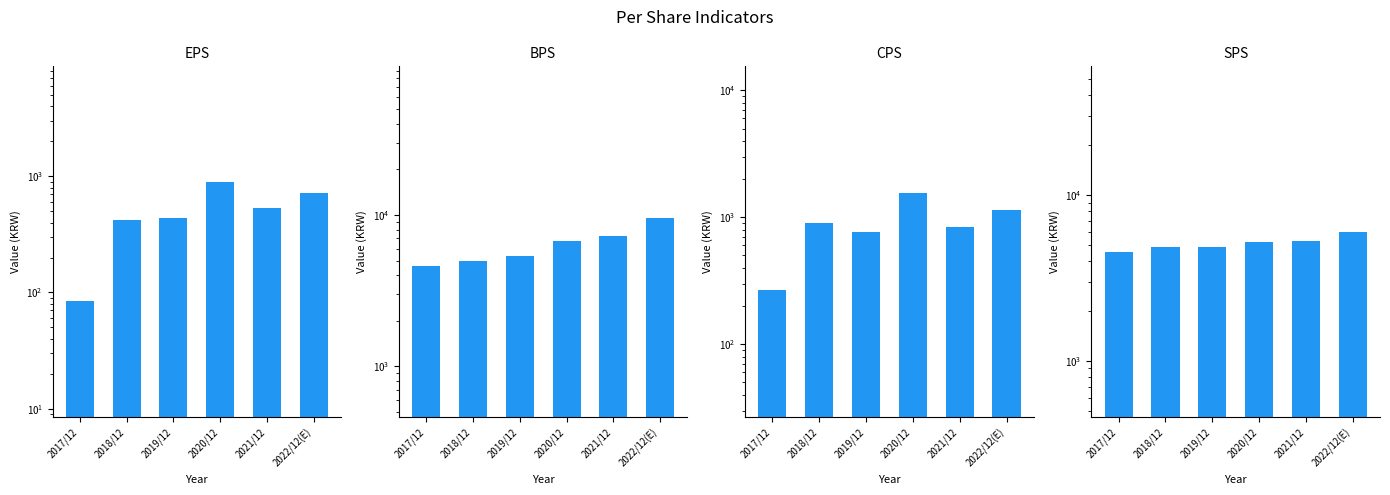

What are all the series names shown in the legend?

EPS, BPS, CPS, SPS